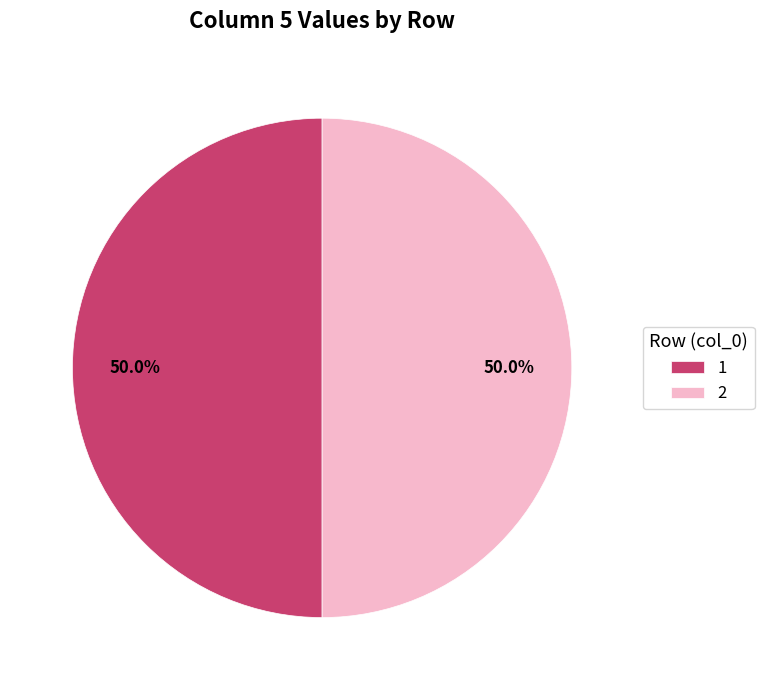

What percentage do 2 and 1 together represent?

100.0%